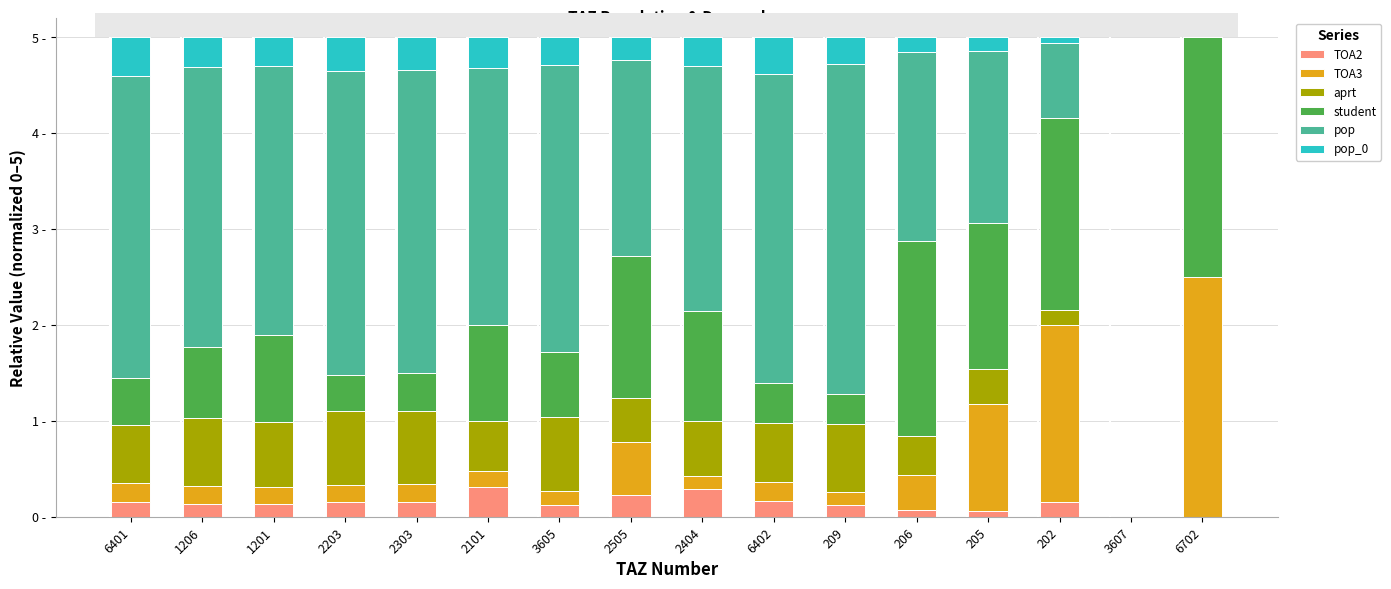

At 3607, list the series in order from smallest to largest.

TOA2, TOA3, aprt, student, pop, pop_0